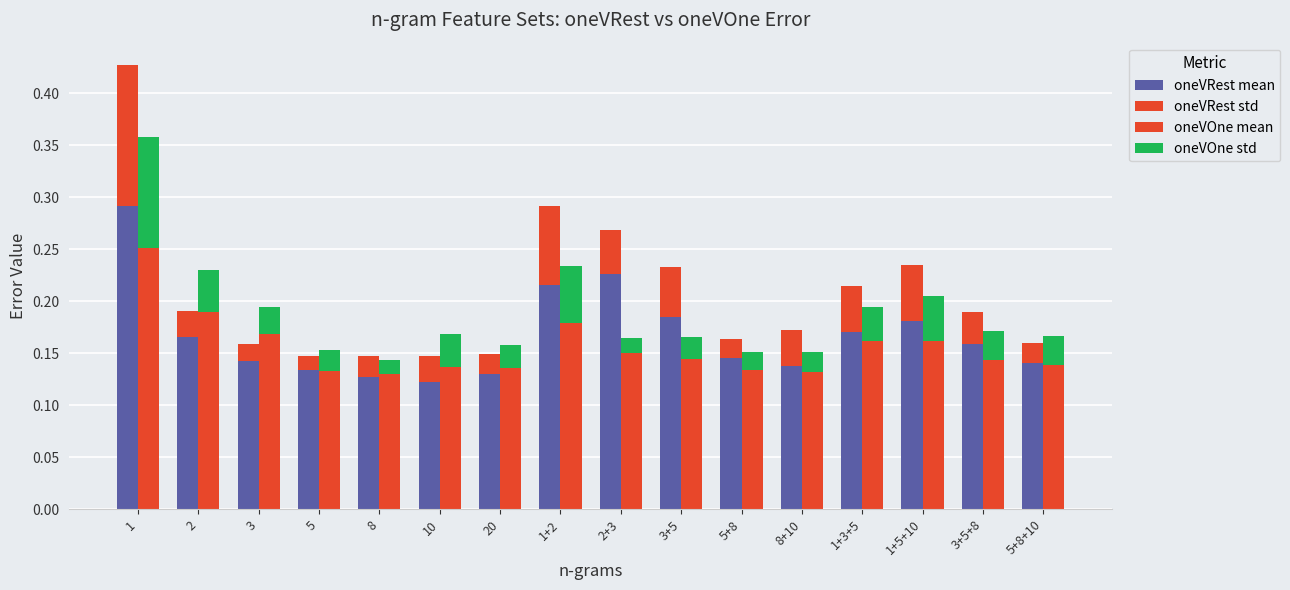

What is the total value across all series at 8+10?

0.3